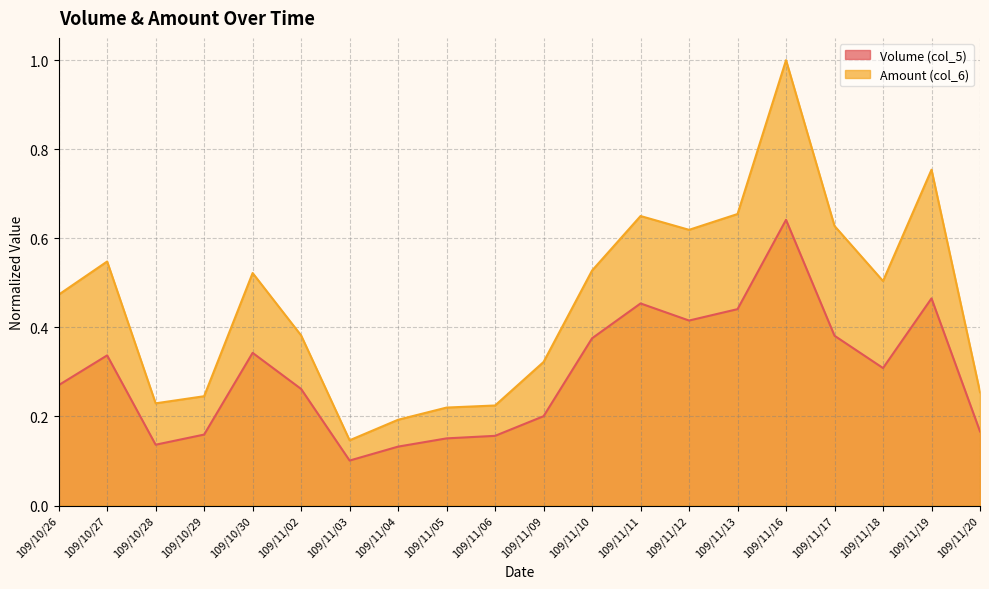

Reading right to left, list all the values displayed in this chart.

Volume (col_5): 109/11/20=0.2	109/11/19=0.5	109/11/18=0.3	109/11/17=0.4	109/11/16=0.6	109/11/13=0.4	109/11/12=0.4	109/11/11=0.5	109/11/10=0.4	109/11/09=0.2	109/11/06=0.2	109/11/05=0.2	109/11/04=0.1	109/11/03=0.1	109/11/02=0.3	109/10/30=0.3	109/10/29=0.2	109/10/28=0.1	109/10/27=0.3	109/10/26=0.3
Amount (col_6): 109/11/20=0.3	109/11/19=0.8	109/11/18=0.5	109/11/17=0.6	109/11/16=1.0	109/11/13=0.7	109/11/12=0.6	109/11/11=0.7	109/11/10=0.5	109/11/09=0.3	109/11/06=0.2	109/11/05=0.2	109/11/04=0.2	109/11/03=0.1	109/11/02=0.4	109/10/30=0.5	109/10/29=0.2	109/10/28=0.2	109/10/27=0.5	109/10/26=0.5